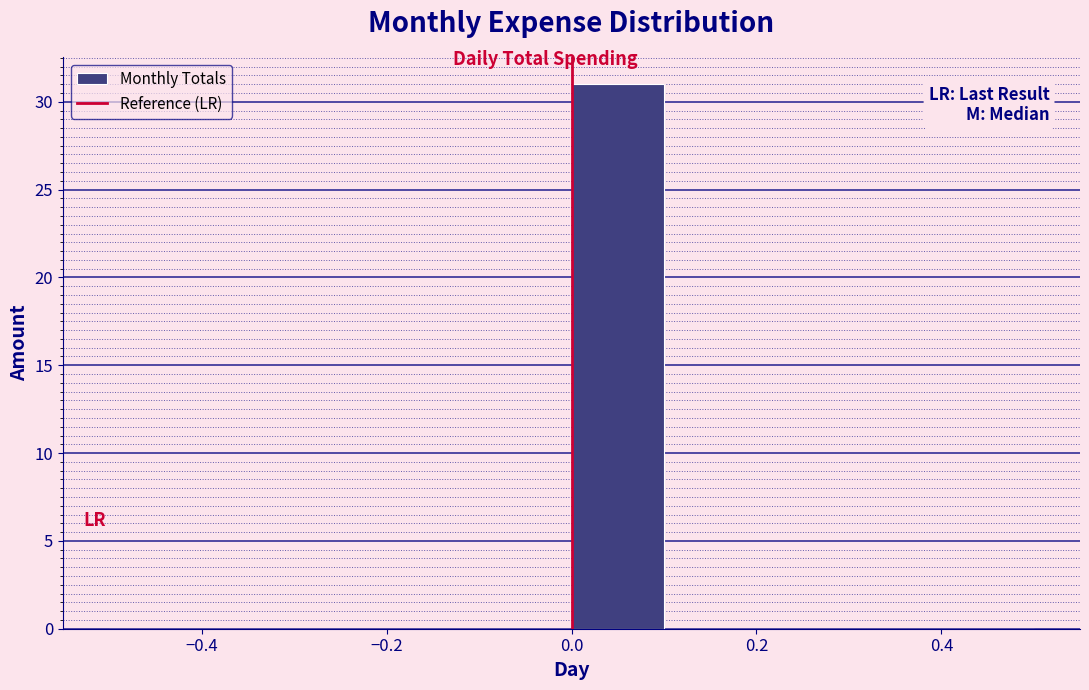

Reading left to right, list every bar in this chart as the range it spans on the x-axis followed by its height. The values are not printed on the chart, so give them approximately, as read against the axis.

-0.5 to -0.4: 0
-0.4 to -0.3: 0
-0.3 to -0.2: 0
-0.2 to -0.1: 0
-0.1 to 0.0: 0
0.0 to 0.1: 31
0.1 to 0.2: 0
0.2 to 0.3: 0
0.3 to 0.4: 0
0.4 to 0.5: 0